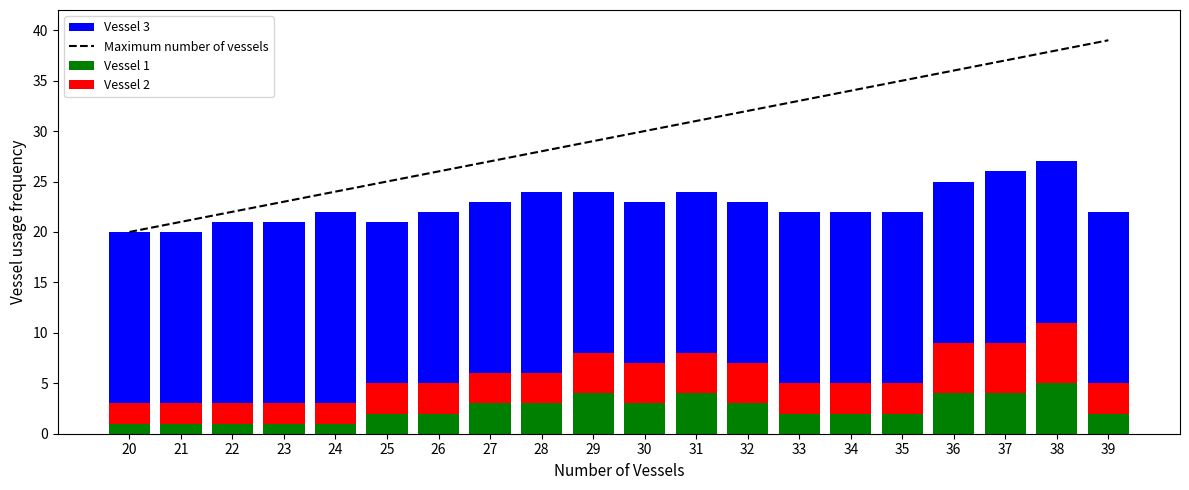

The value of Vessel 1 at 25 is 2. True or false?

True